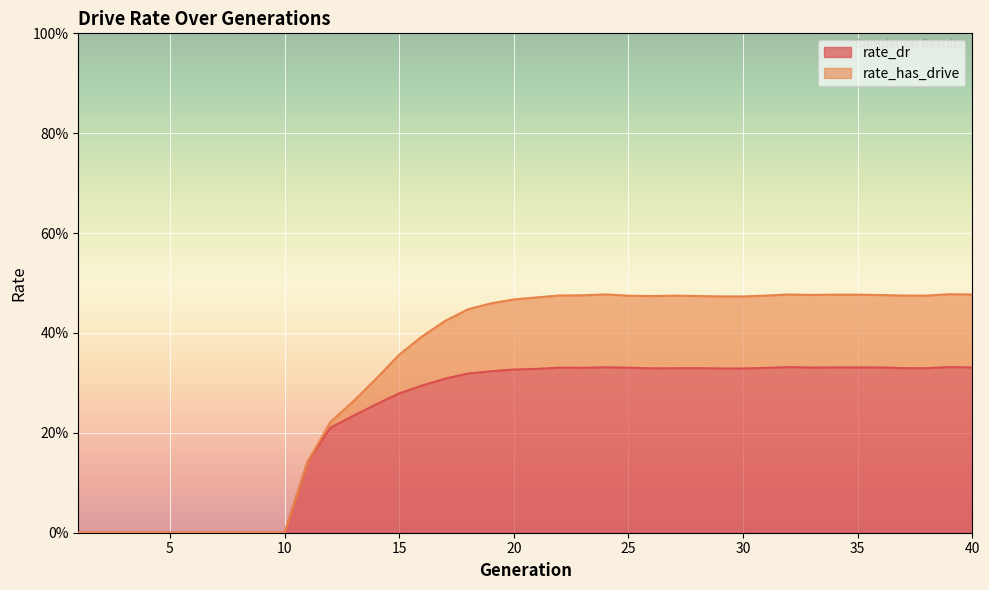

What is the value of the rate_dr point at the 35th from the left?

0.3